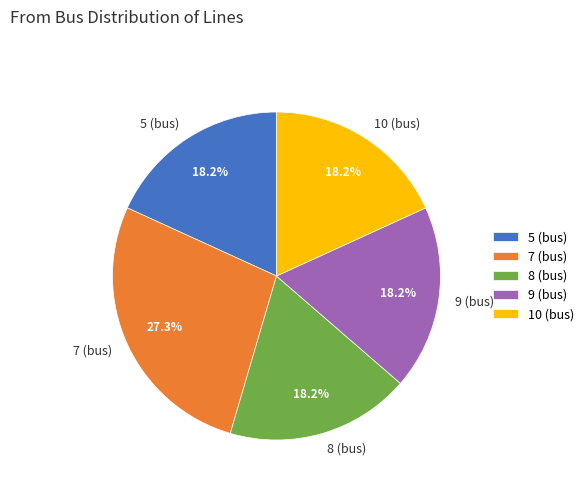

To the nearest percent, what is the difference between the largest and smallest slice percentages?

9%